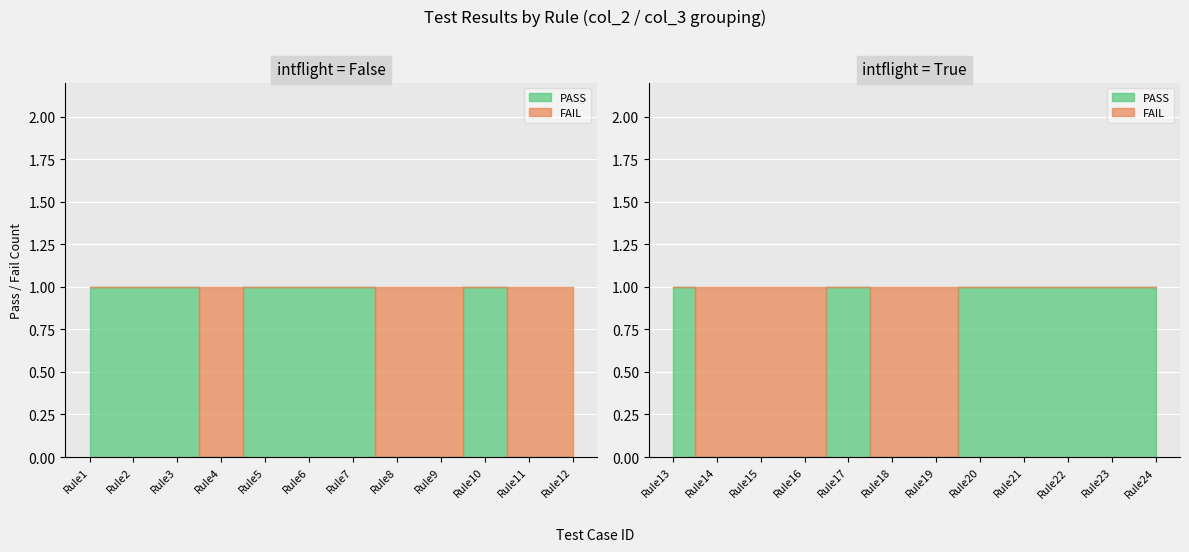

At Rule5, list the series in order from largest to smallest.

PASS, FAIL